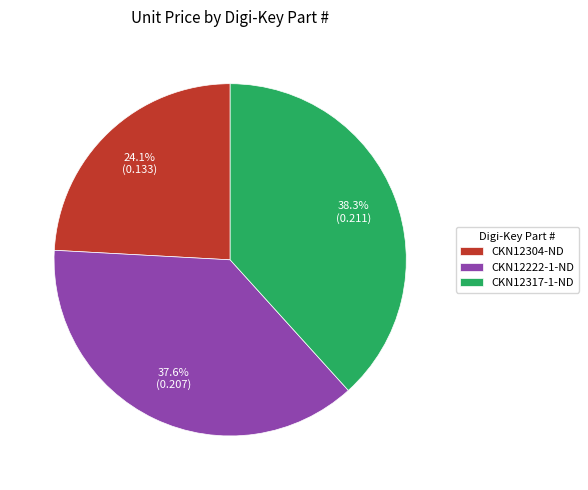

Is it true that CKN12317-1-ND is 38% of the pie?

True